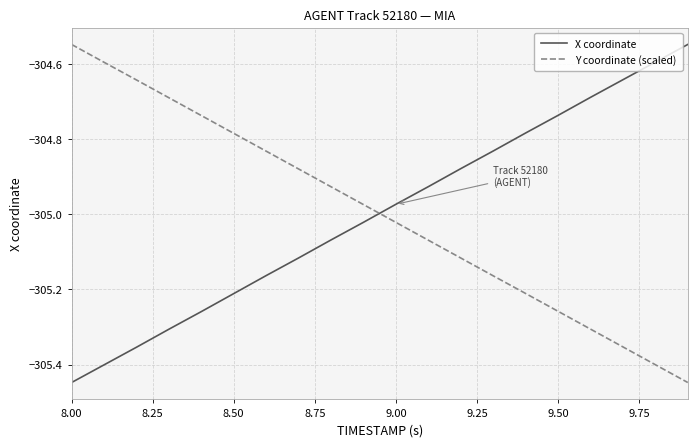

What is the difference between the maximum and minimum values in the X coordinate series?

0.9